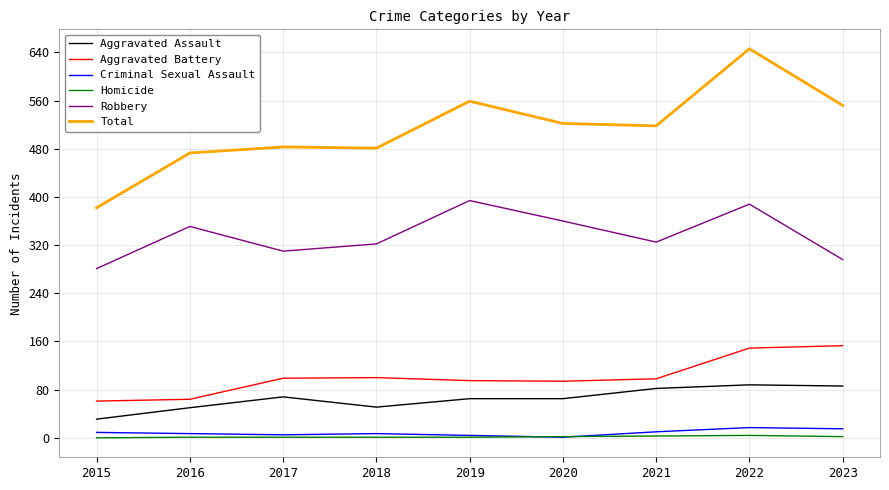

Which series has the largest range (max minus min)?

Total